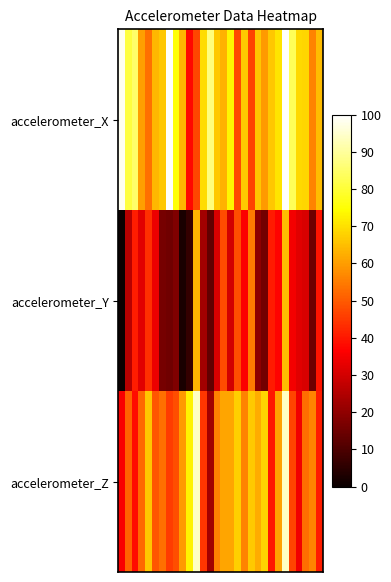

Reading left to right, extract all data points from this chart.

accelerometer_X: 98.4	80.7	85.2	60.5	53.4	64.0	66.1	99.2	75.2	63.5	37.8	46.9	69.4	86.9	66.6	63.2	73.3	47.6	66.8	46.6	66.1	59.4	66.0	70.6	100.0	83.3	69.0	68.5	56.1	64.5
accelerometer_Y: 0.0	25.9	40.8	32.0	43.7	34.0	16.2	15.4	17.8	2.5	6.3	63.6	23.0	13.2	31.0	48.0	29.8	48.2	36.1	55.1	19.6	15.9	40.3	36.9	64.8	34.9	32.3	31.2	15.2	39.8
accelerometer_Z: 35.7	51.3	38.5	52.2	66.1	49.4	53.2	45.7	48.2	59.7	72.8	93.8	44.7	23.0	55.6	61.0	61.3	67.5	55.9	66.4	62.3	68.1	39.8	60.6	93.8	46.5	34.5	52.8	56.6	40.7